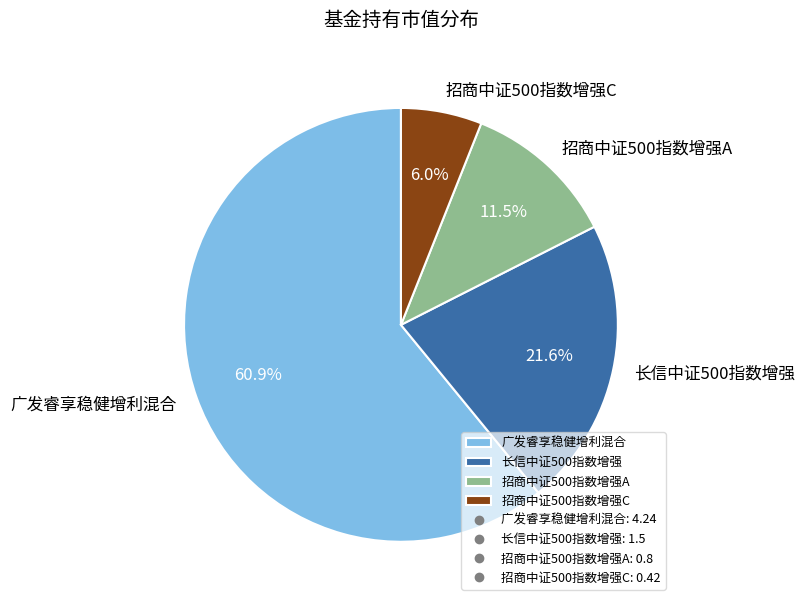

To the nearest percent, what is the difference between the 长信中证500指数增强 and 招商中证500指数增强A slice percentages?

10%